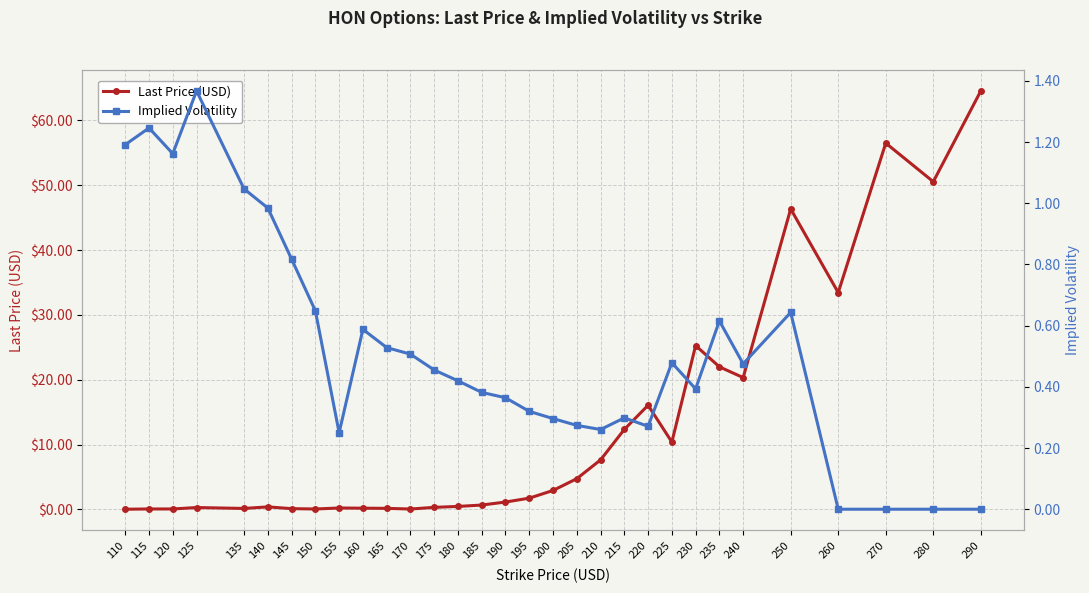

Reading left to right, list all the values displayed in this chart.

Last Price (USD): 110=0.0	115=0.1	120=0.1	125=0.3	135=0.2	140=0.4	145=0.1	150=0.1	155=0.2	160=0.2	165=0.2	170=0.1	175=0.3	180=0.5	185=0.7	190=1.1	195=1.7	200=2.9	205=4.8	210=7.7	215=12.3	220=16.1	225=10.4	230=25.3	235=22.0	240=20.3	250=46.4	260=33.5	270=56.5	280=50.5	290=64.5
Implied Volatility: 110=1.2	115=1.2	120=1.2	125=1.4	135=1.0	140=1.0	145=0.8	150=0.6	155=0.3	160=0.6	165=0.5	170=0.5	175=0.5	180=0.4	185=0.4	190=0.4	195=0.3	200=0.3	205=0.3	210=0.3	215=0.3	220=0.3	225=0.5	230=0.4	235=0.6	240=0.5	250=0.6	260=0.0	270=0.0	280=0.0	290=0.0